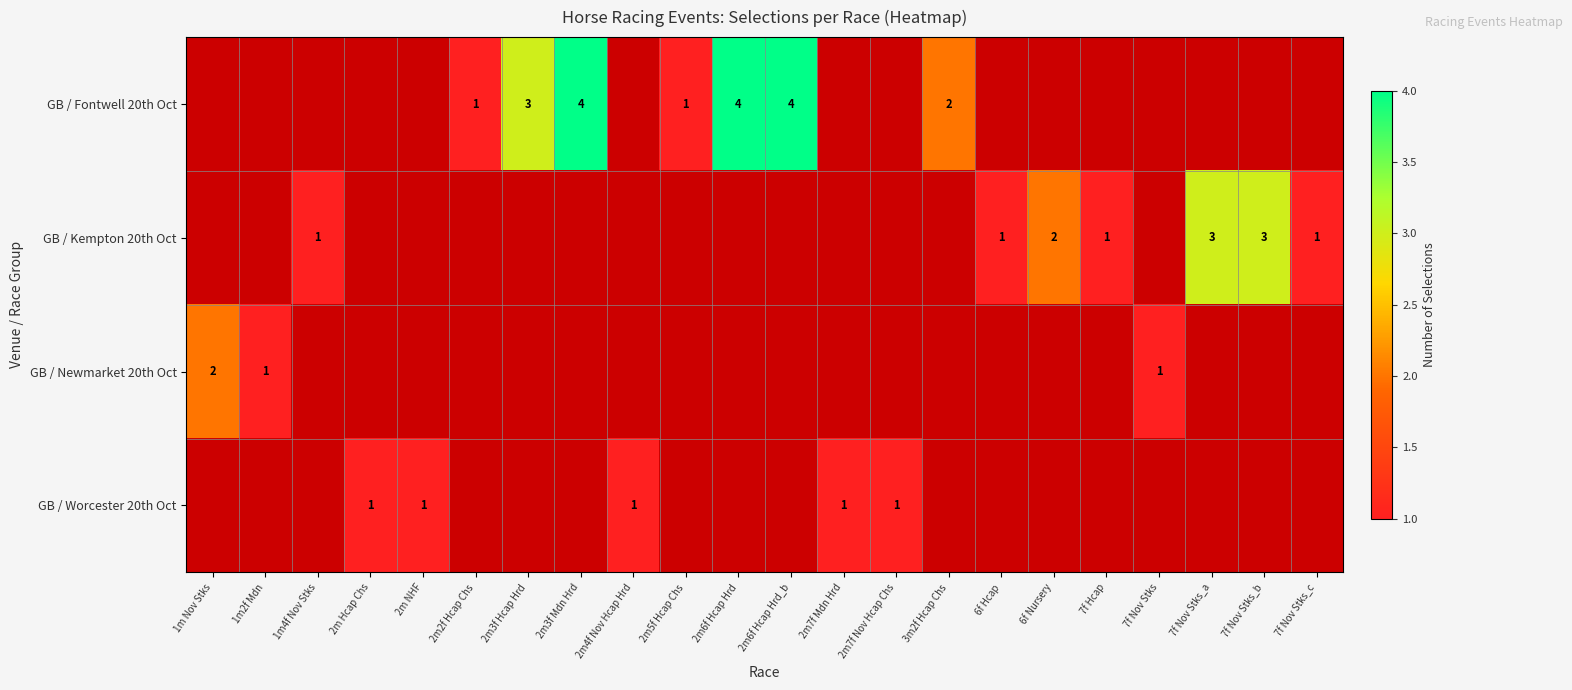

Is it true that GB / Newmarket 20th Oct equals 2 at 1m2f Mdn?

False